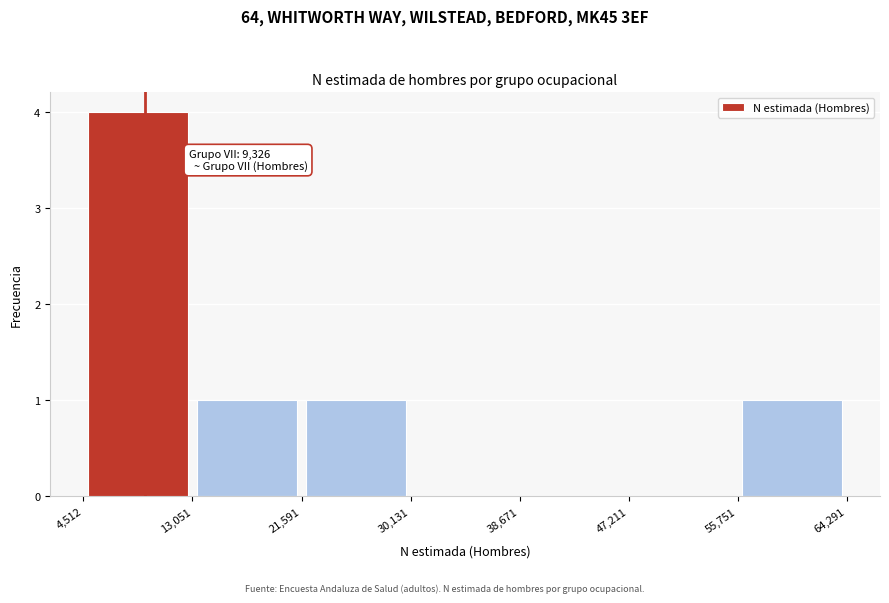

Which range on the x-axis has the tallest bar?

4,512 to 13,051